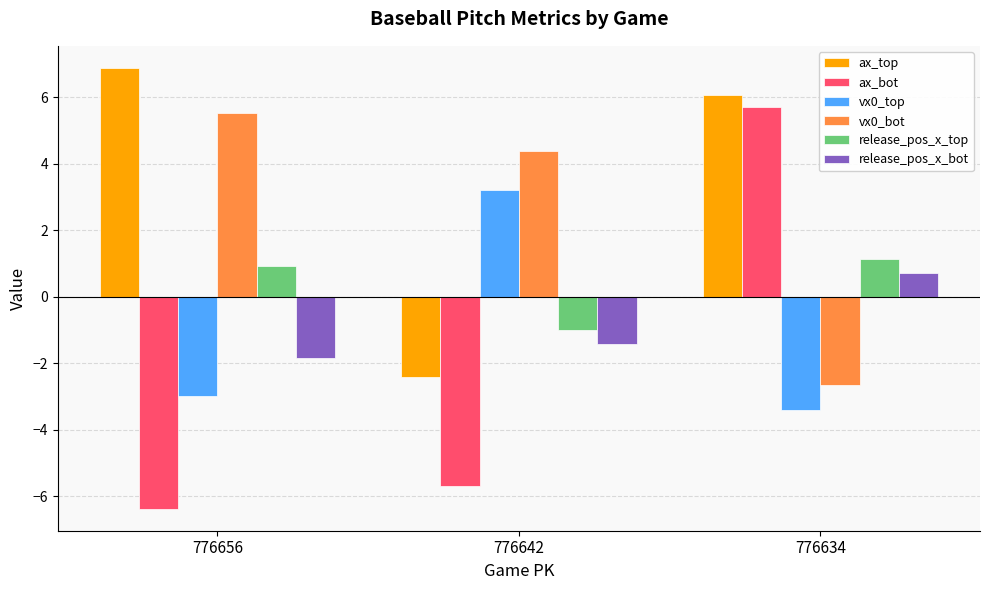

What is the maximum value for release_pos_x_top?

1.1